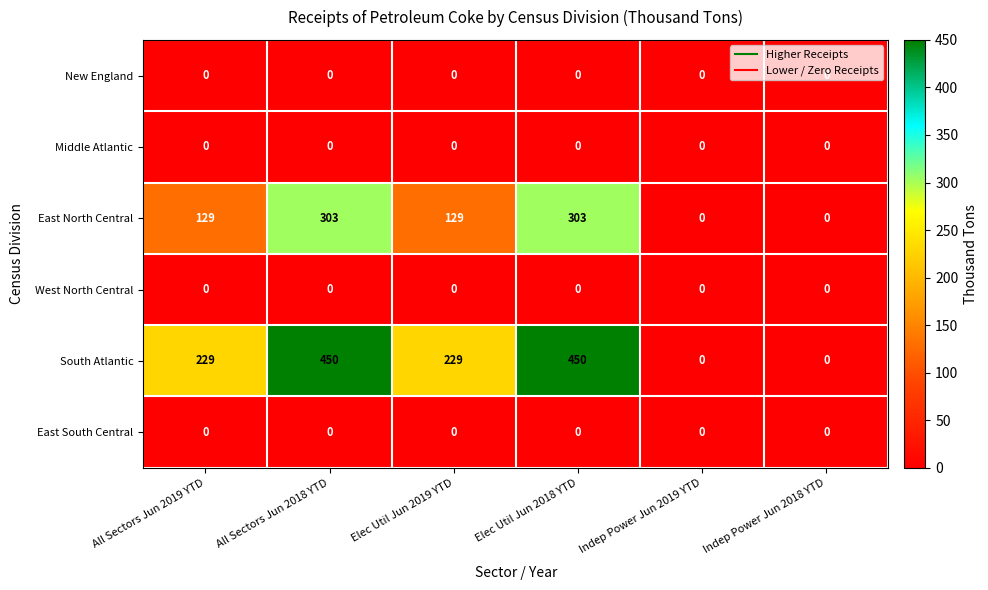

What is the total value across all series at Elec Util Jun 2019 YTD?

358